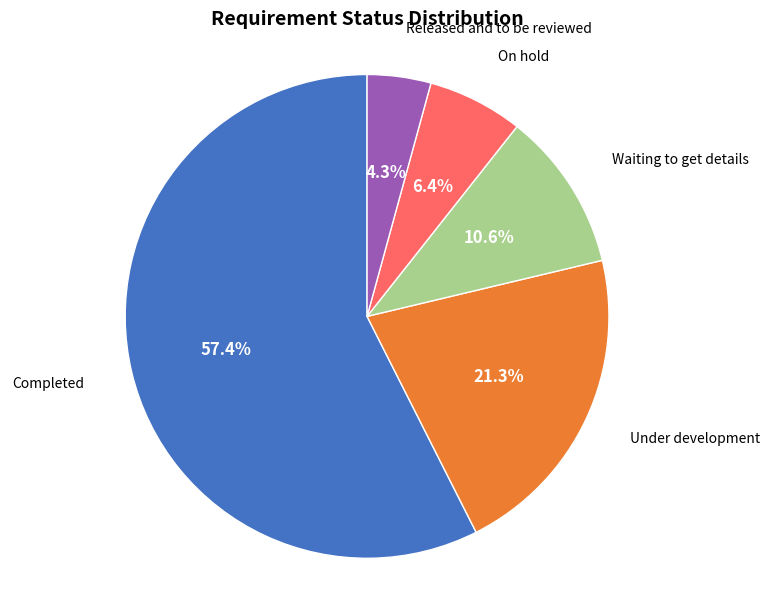

Does any single category account for the majority?

Yes